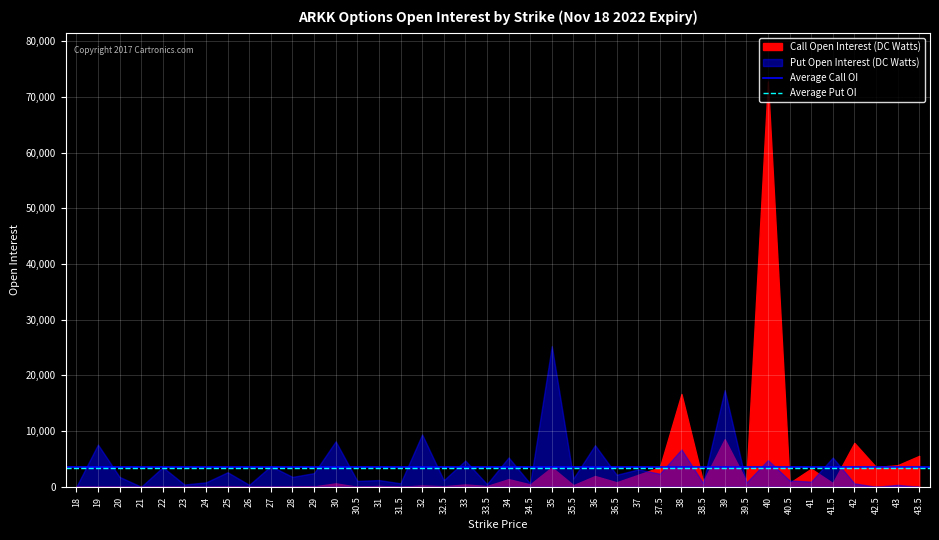

Is the value of Average Call OI at 18 greater than the value of Average Put OI at 18?

Yes